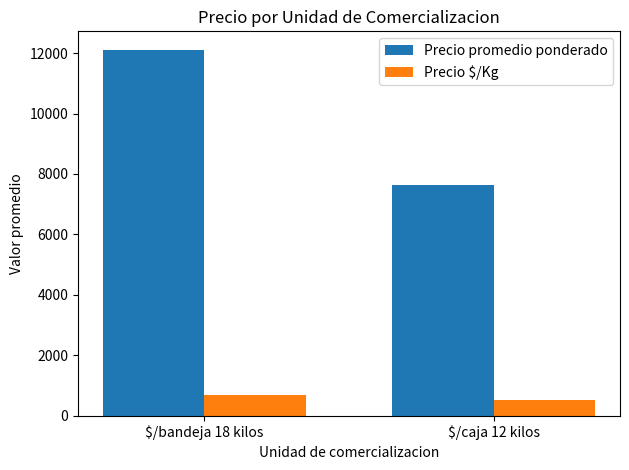

What are all the series names shown in the legend?

Precio promedio ponderado, Precio $/Kg